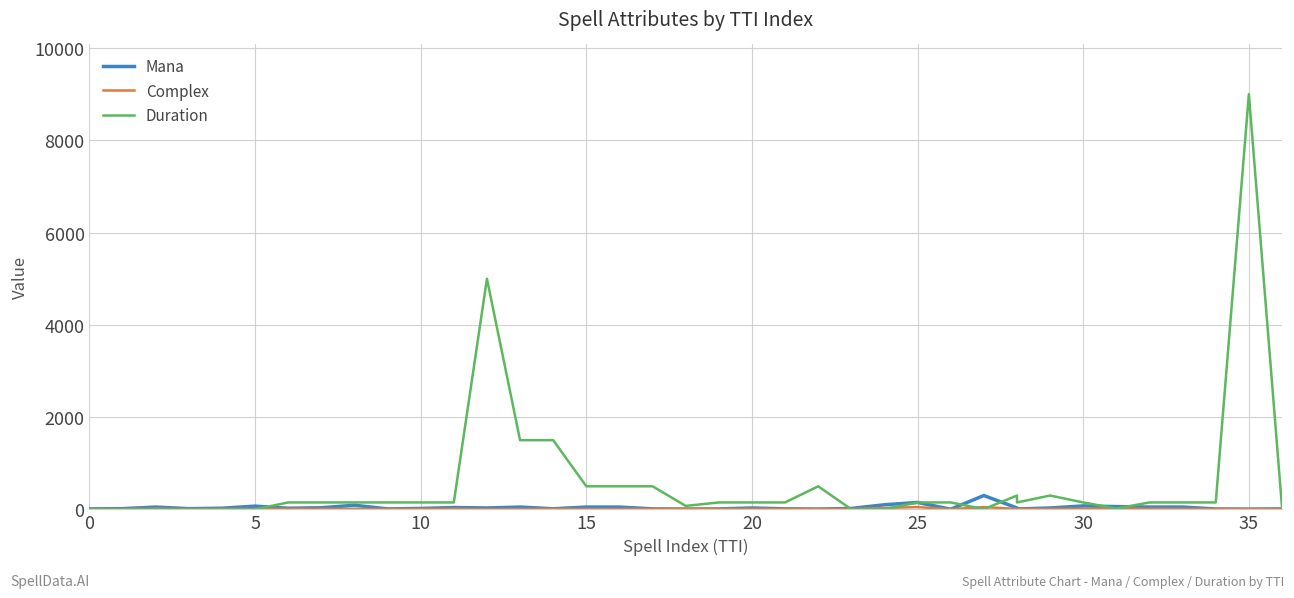

What are all the series names shown in the legend?

Mana, Complex, Duration